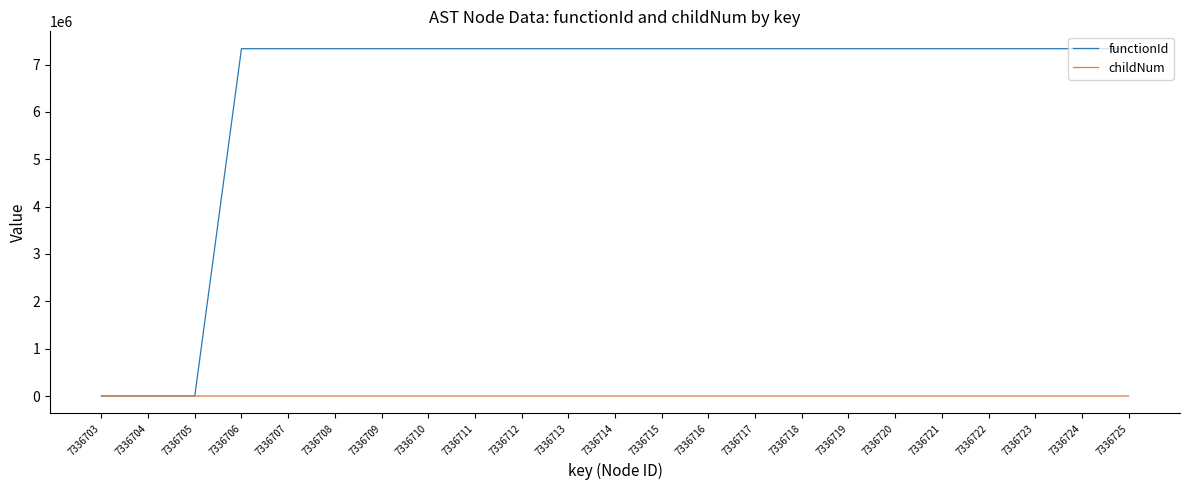

At 7336719, list the series in order from smallest to largest.

childNum, functionId